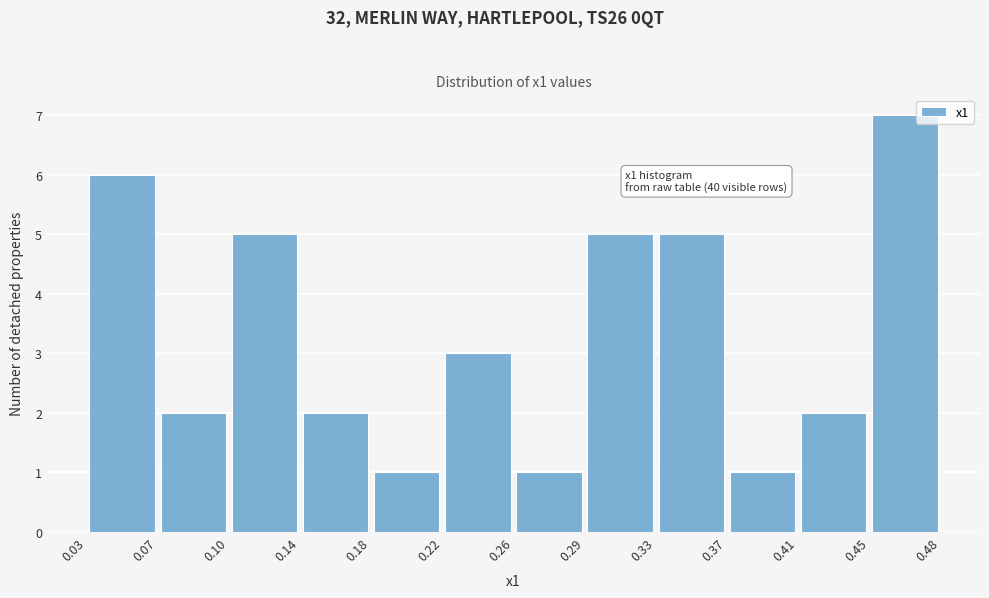

Over which range of the x-axis is the bar tallest?

0.45 to 0.48